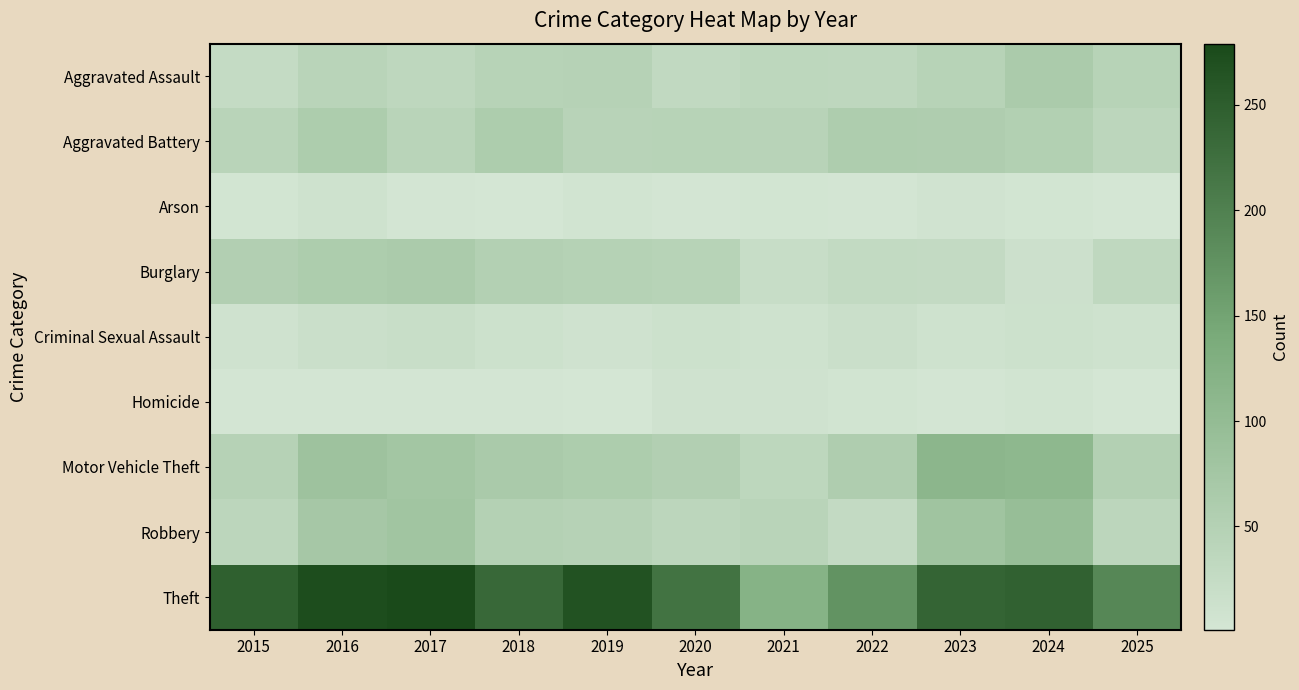

What is the total value across all series at 2024?

600